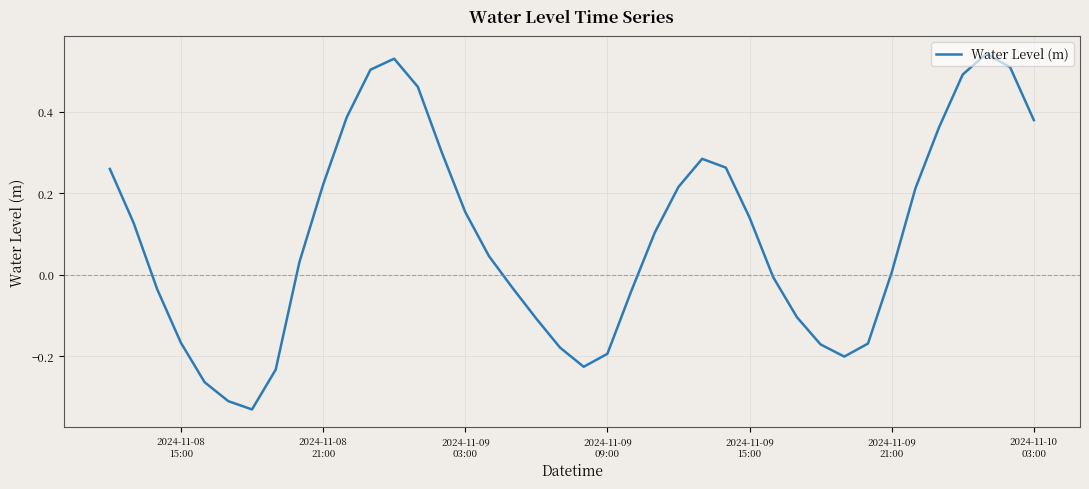

What is the difference between the maximum and minimum values?

0.9